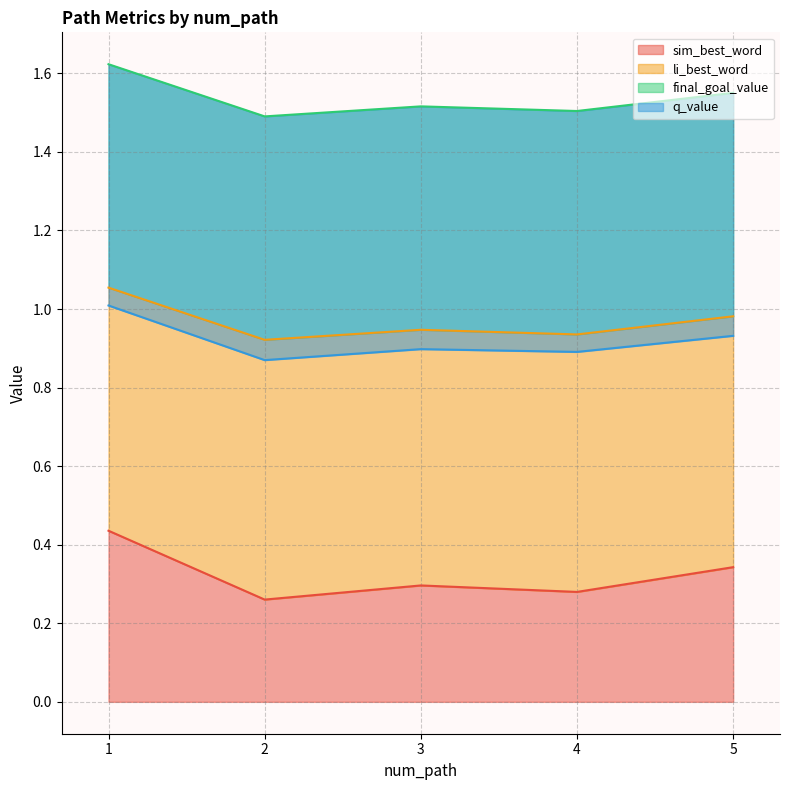

What is the difference between the maximum and minimum values in the li_best_word series?

0.1